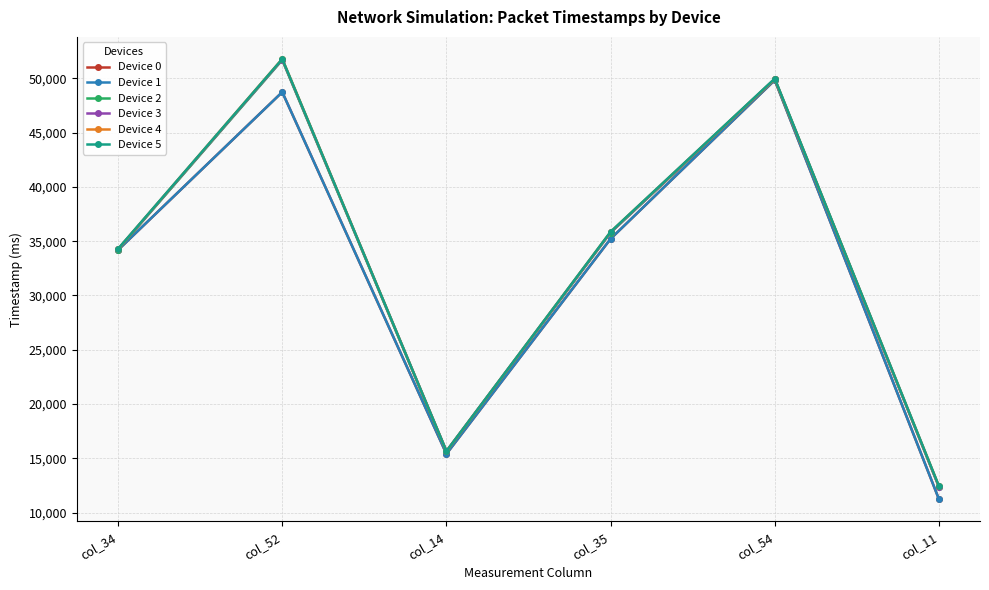

The value of Device 4 at col_54 is 49941. True or false?

True